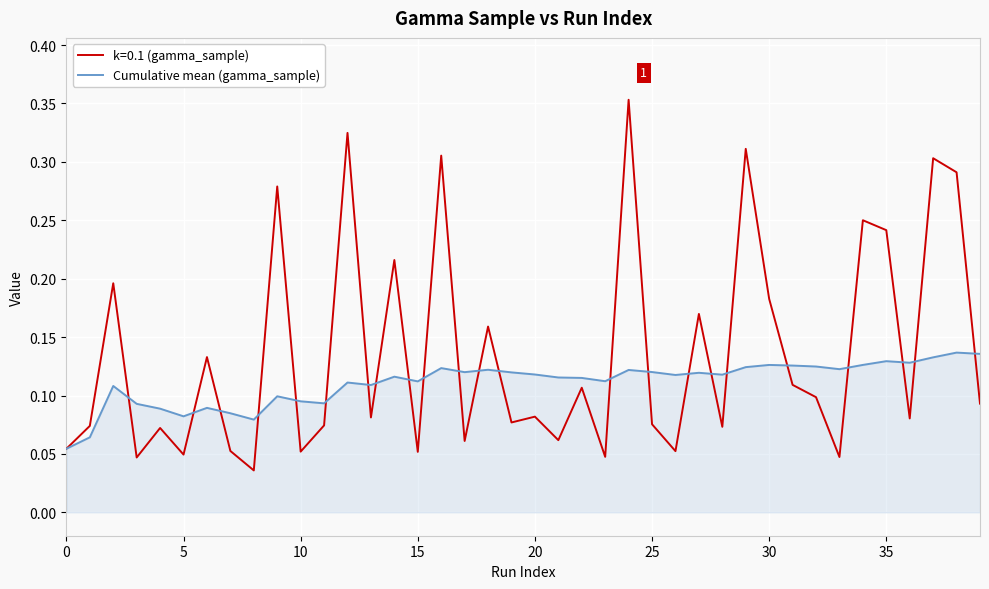

Rank the series by their maximum value, from highest to lowest.

k=0.1 (gamma_sample), Cumulative mean (gamma_sample)